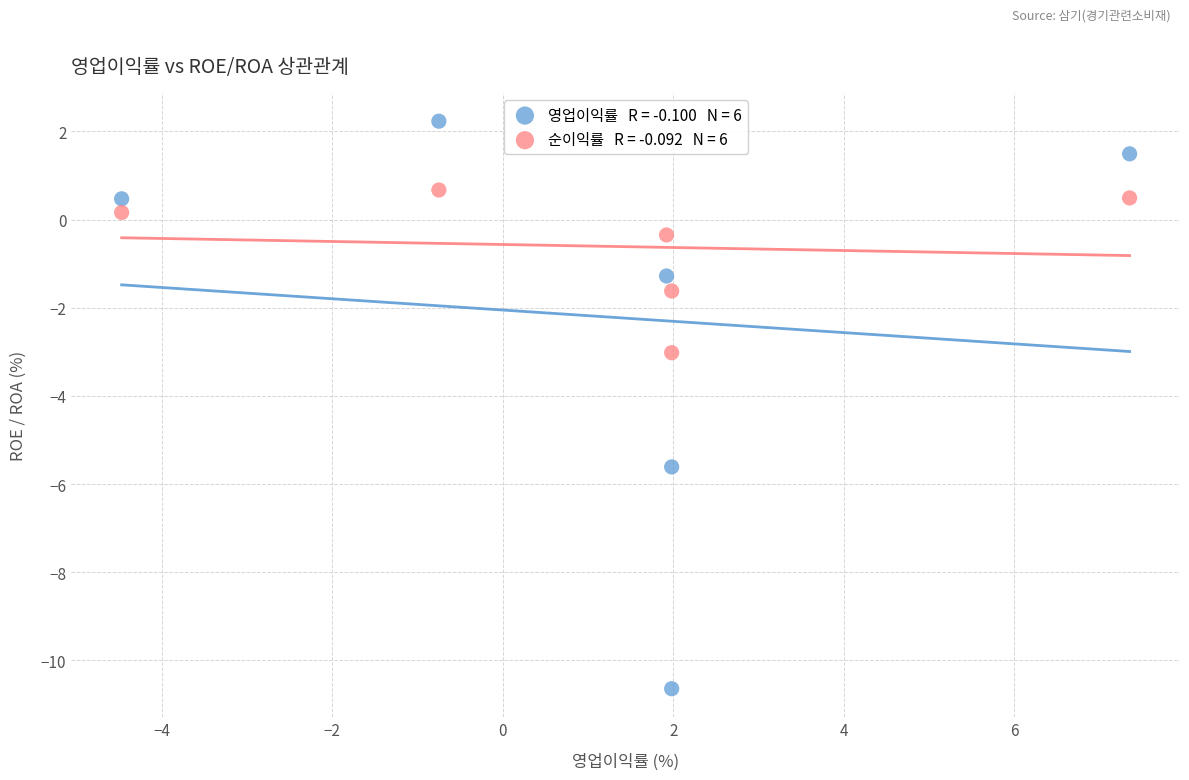

Across all data points, what is the average X value?

1.3